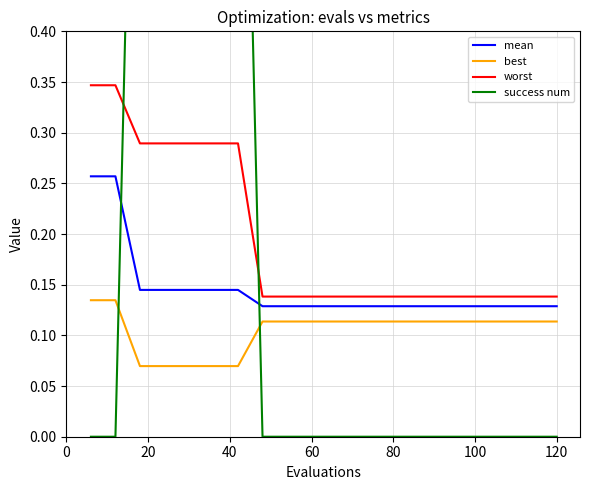

True or false: best and worst intersect in this chart.

False